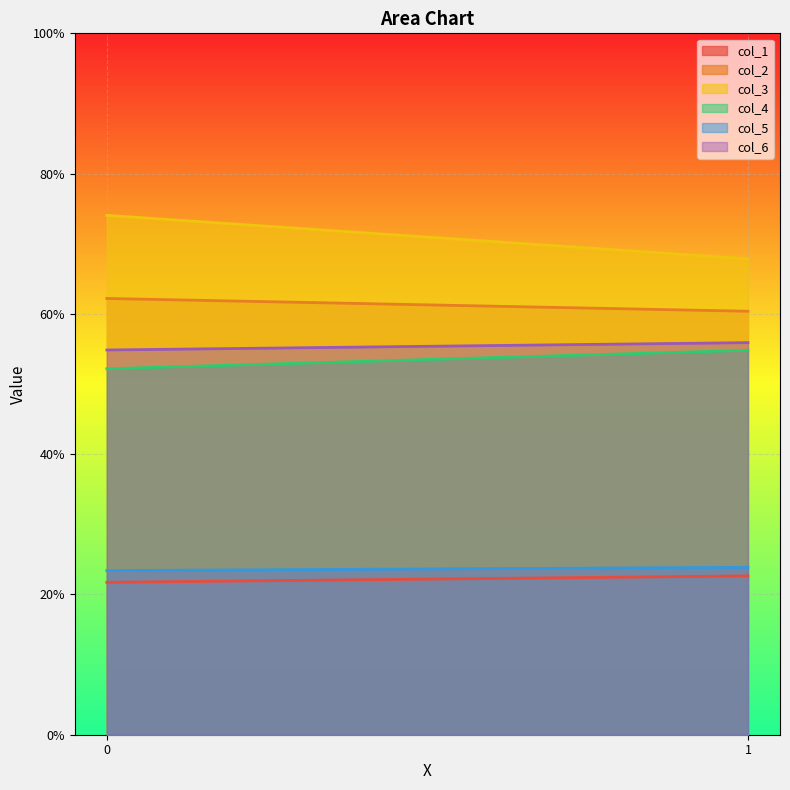

What is the difference between the col_6 values at 0 and 1?

1.0